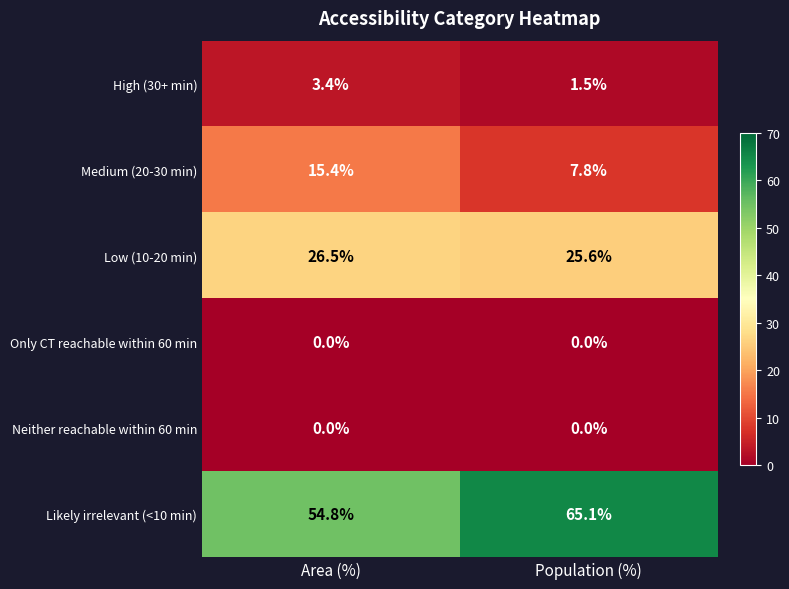

How many categories are shown in the chart?

2